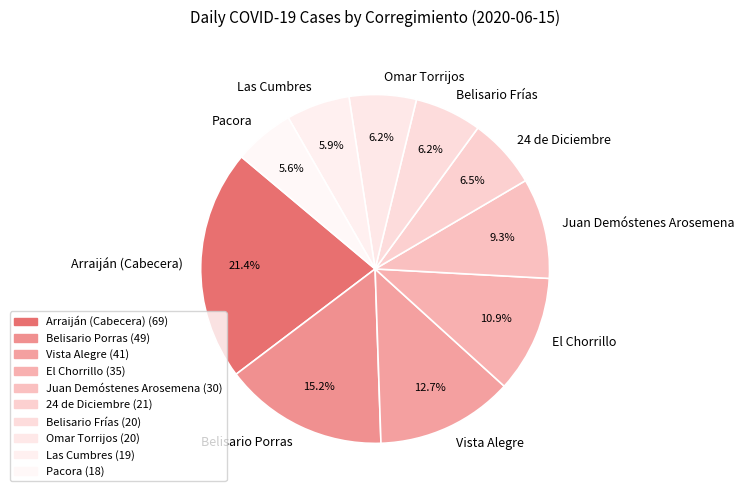

Combined, do Arraiján (Cabecera) and El Chorrillo account for over 50%?

No